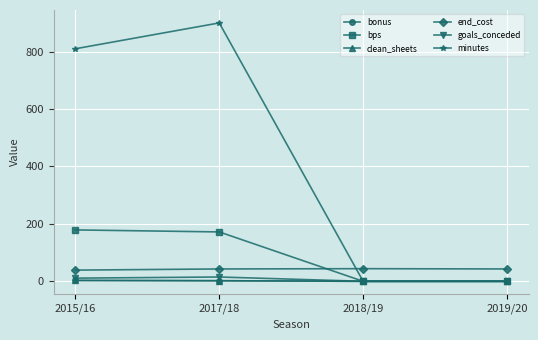

How many lines are shown in the chart?

6